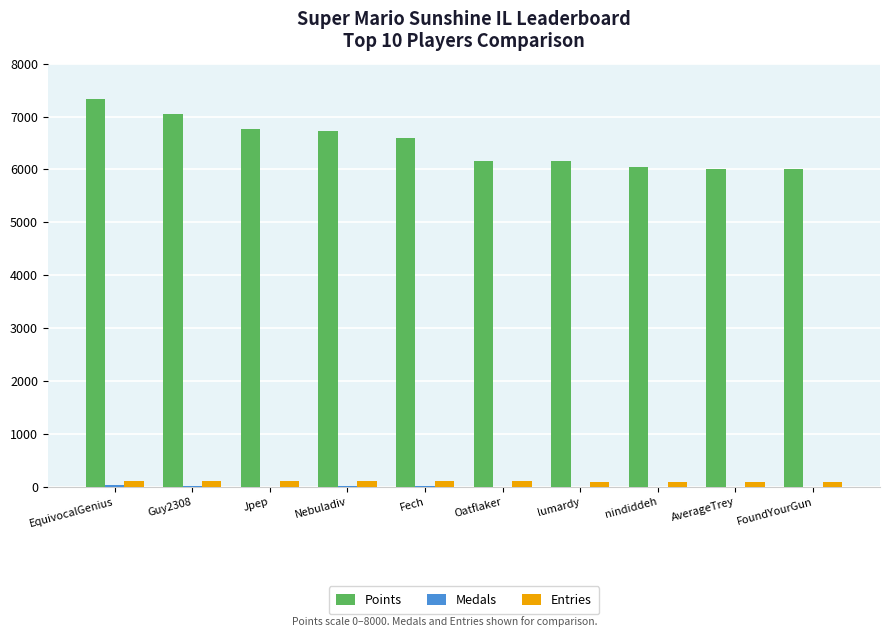

Which series has the largest range (max minus min)?

Points